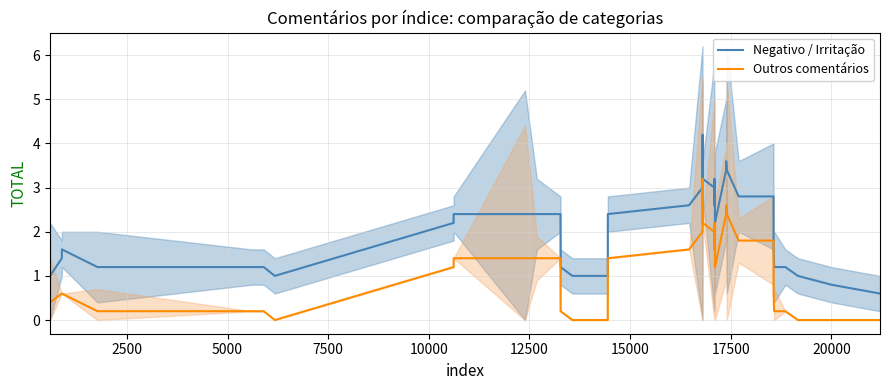

True or false: Negativo / Irritação and Outros comentários intersect in this chart.

False